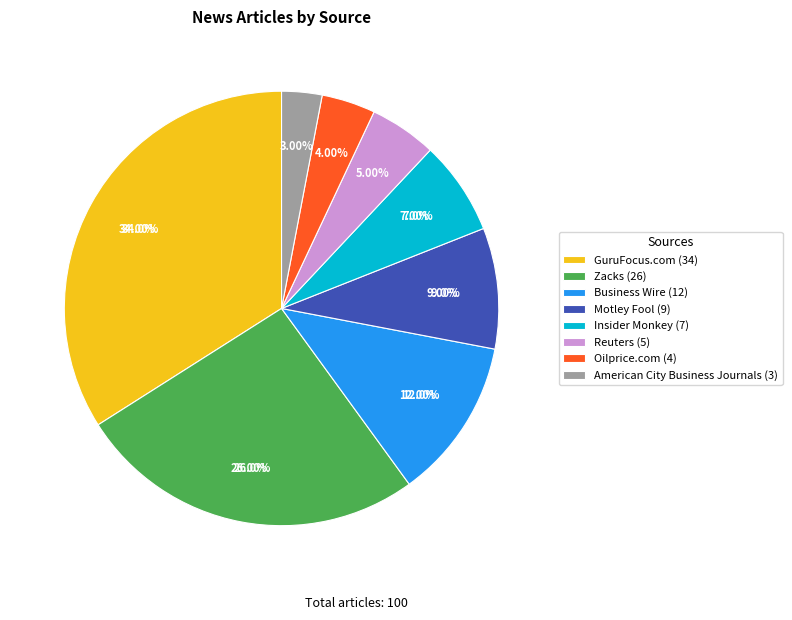

Rank the categories by value from highest to lowest.

GuruFocus.com, Zacks, Business Wire, Motley Fool, Insider Monkey, Reuters, Oilprice.com, American City Business Journals